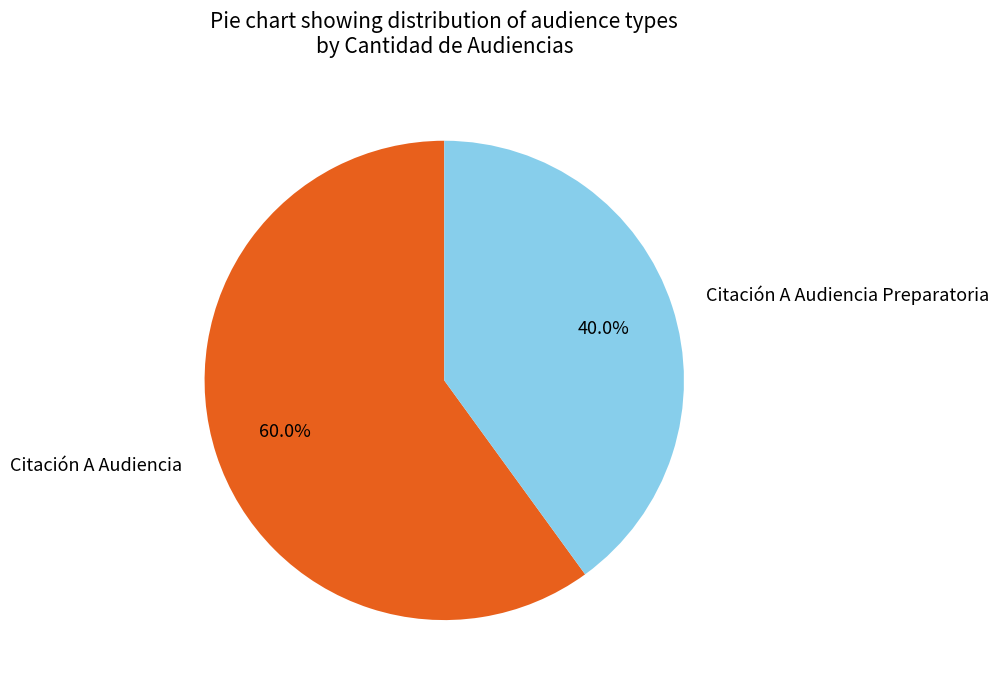

How much of the chart is everything except Citación A Audiencia?

40.0%